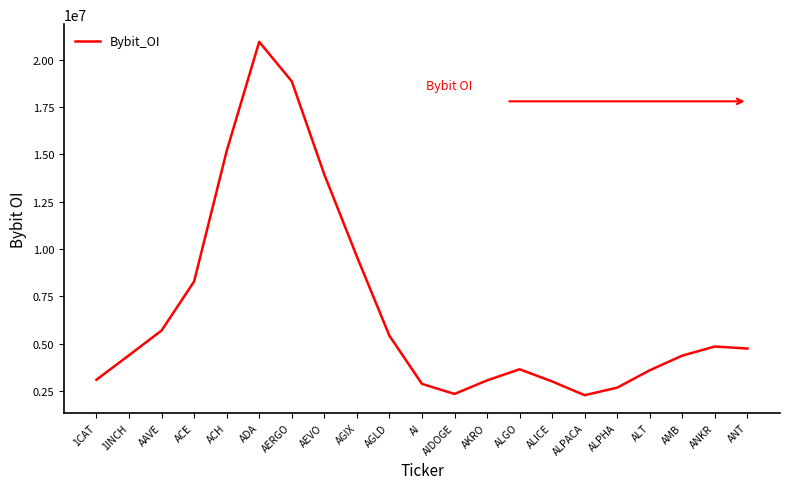

What is the difference between the values at ACE and ACH?

6887017